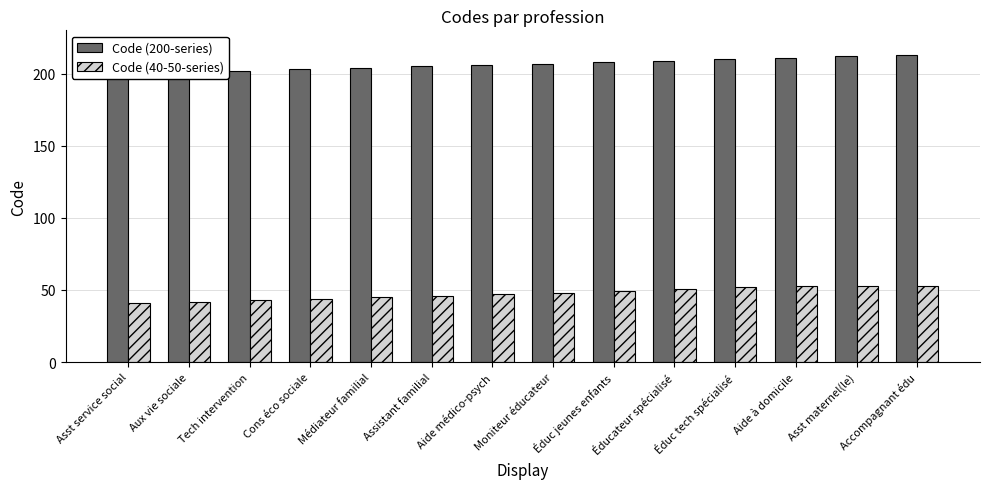

What is the difference between the maximum and second lowest values in the Code (40-50-series) series?

11